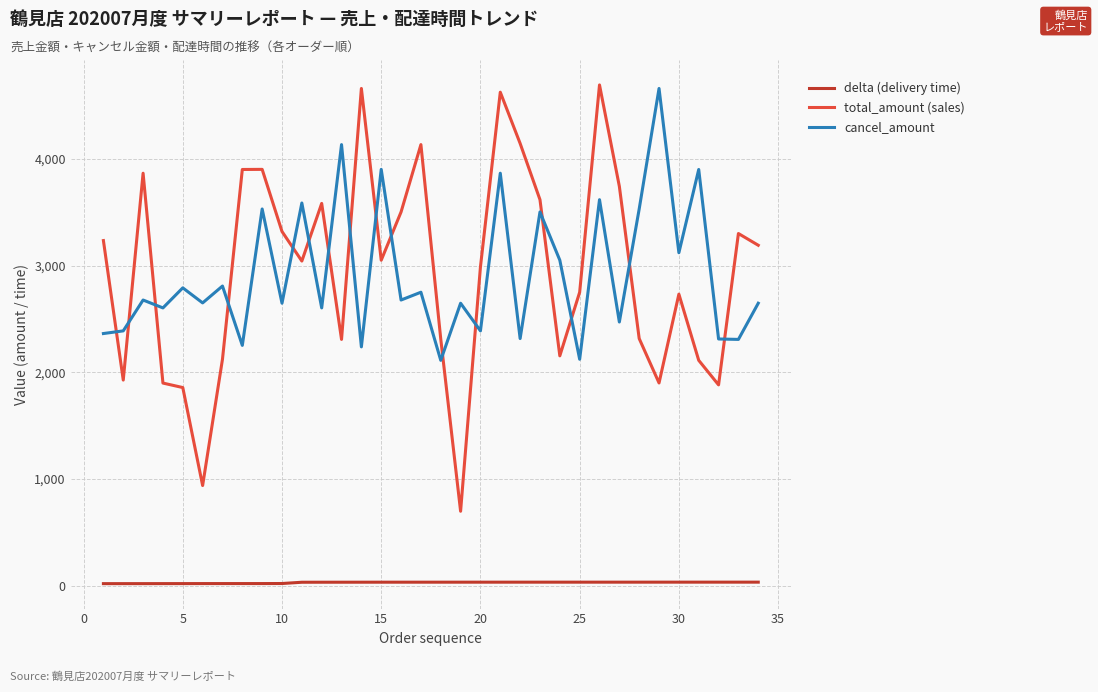

How many interior local peaks does the cancel_amount series have?

14